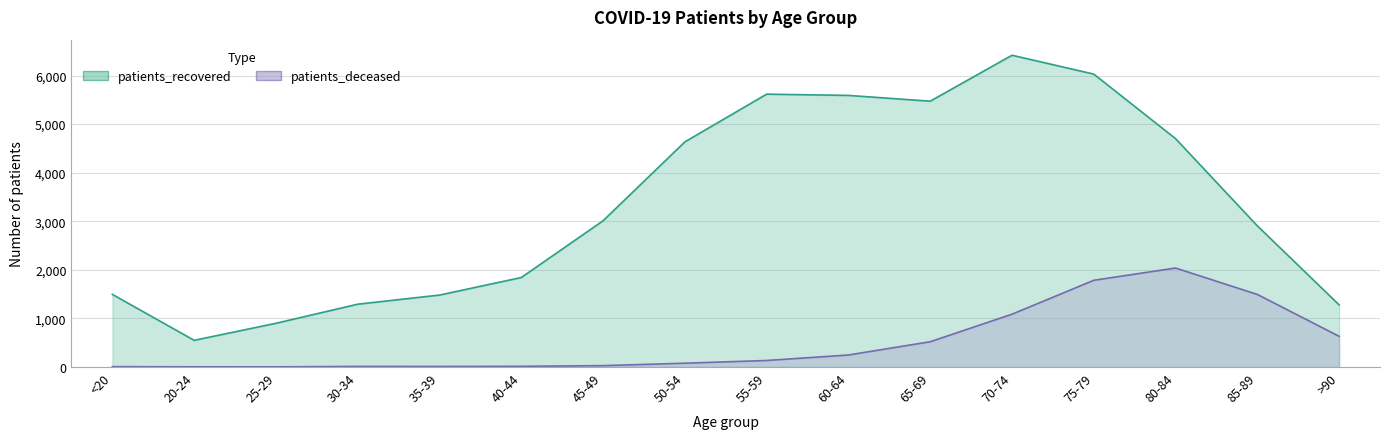

What value does the patients_deceased series have at 50-54, to the nearest 100?

100